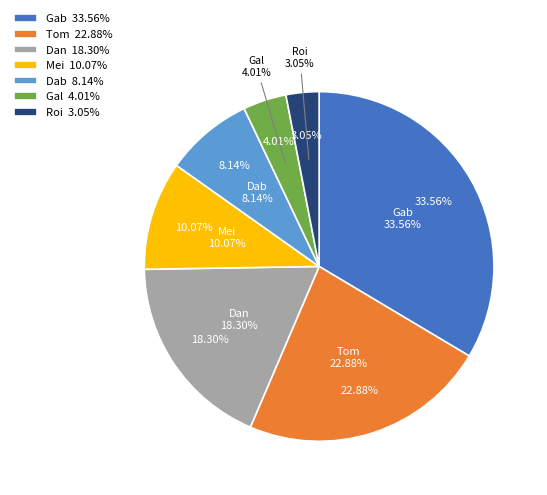

Is there a majority slice in this chart?

No